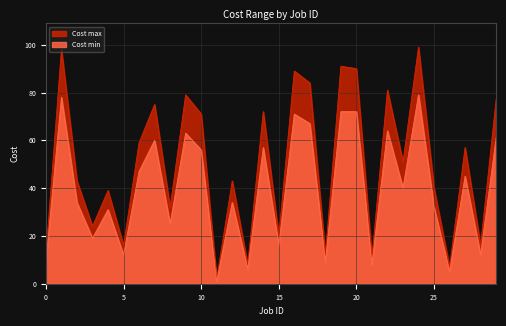

What is the difference between the Cost max values at 9 and 1?

19